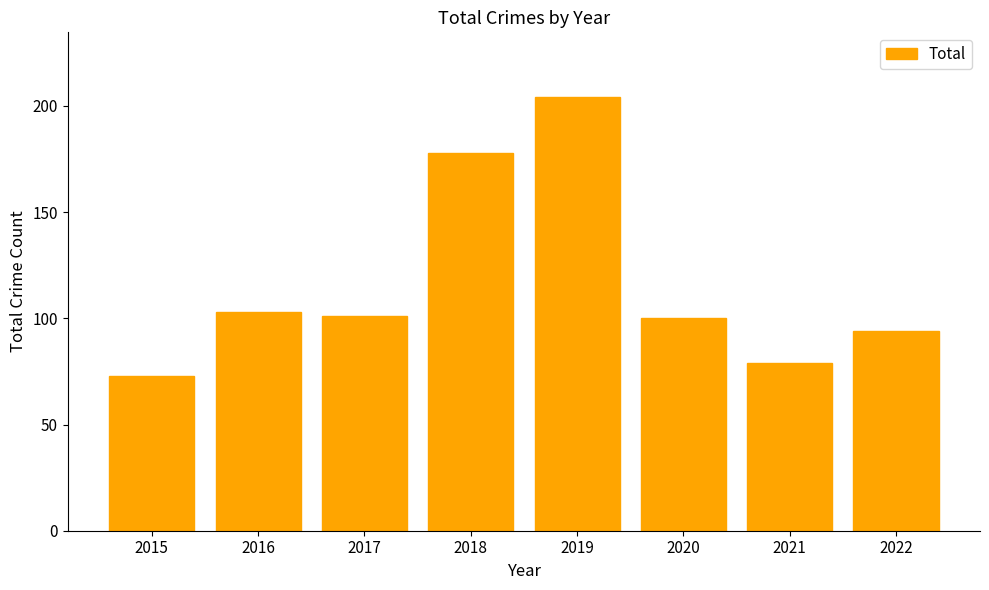

Reading left to right, extract all data points from this chart.

73	103	101	178	204	100	79	94